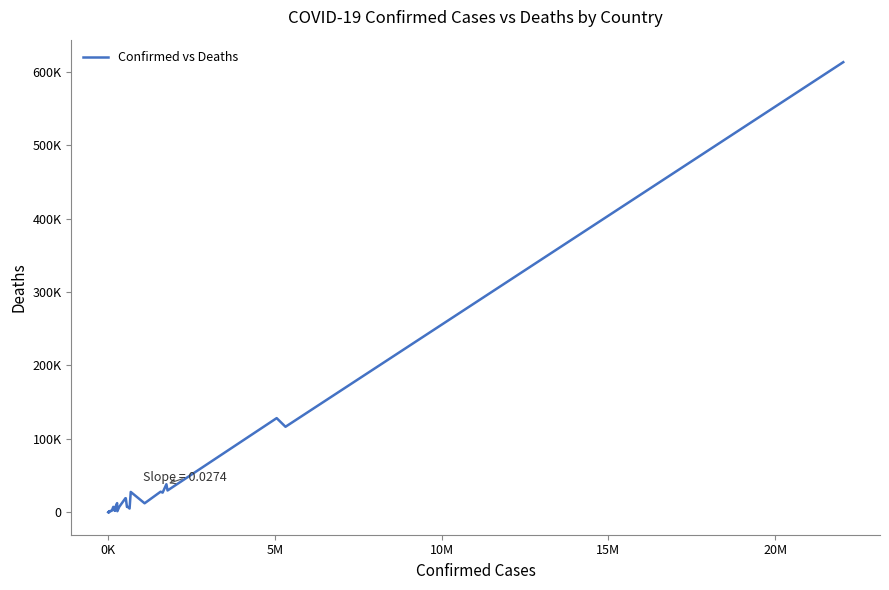

What is the difference between the maximum and minimum values?

613336